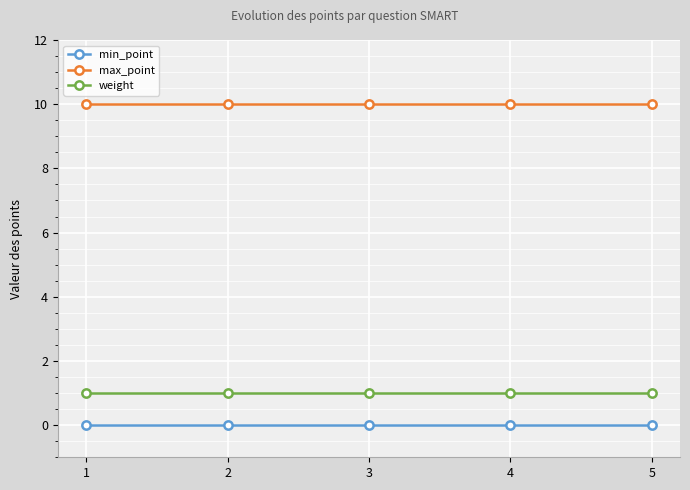

What is the average value of the weight series?

1